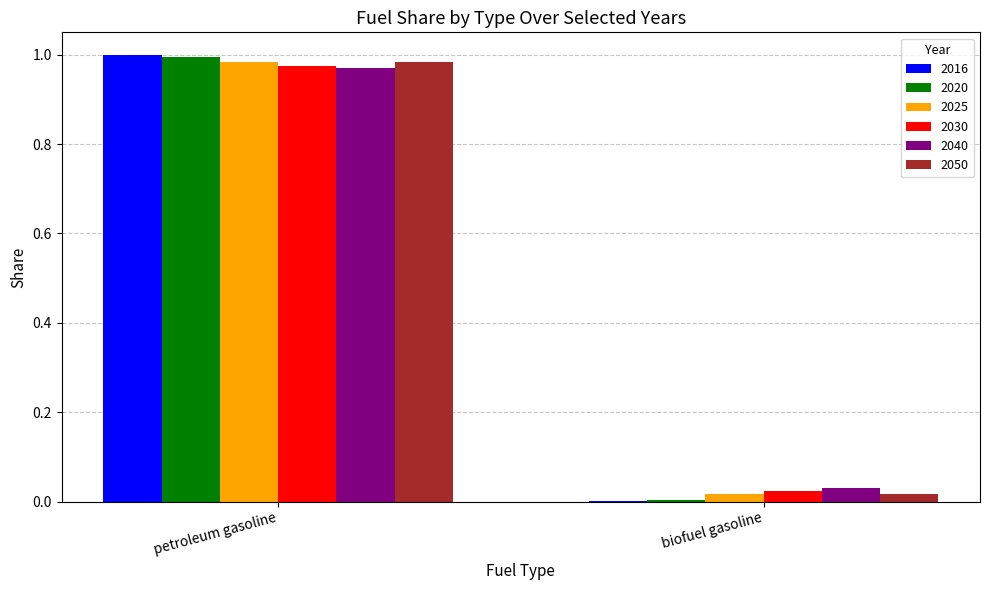

At which label does 2025 reach its peak?

petroleum gasoline